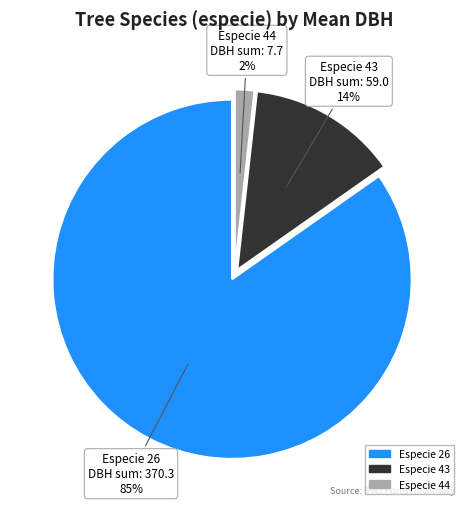

Which category accounts for the majority?

Especie 26